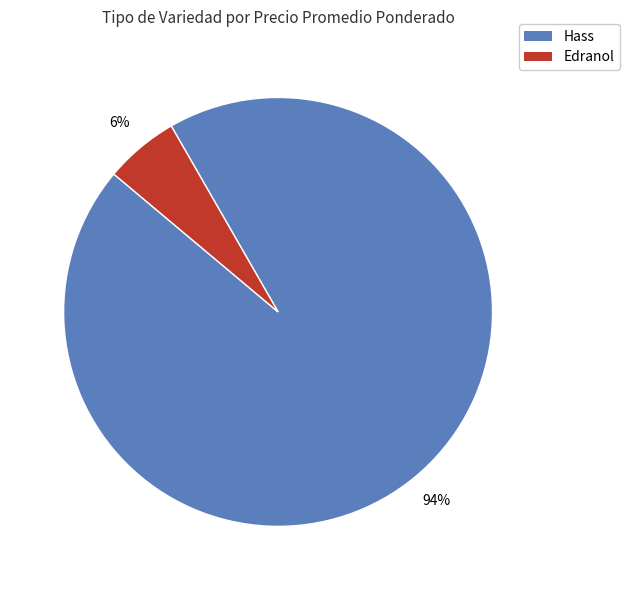

To the nearest percent, what is the average slice percentage?

50%